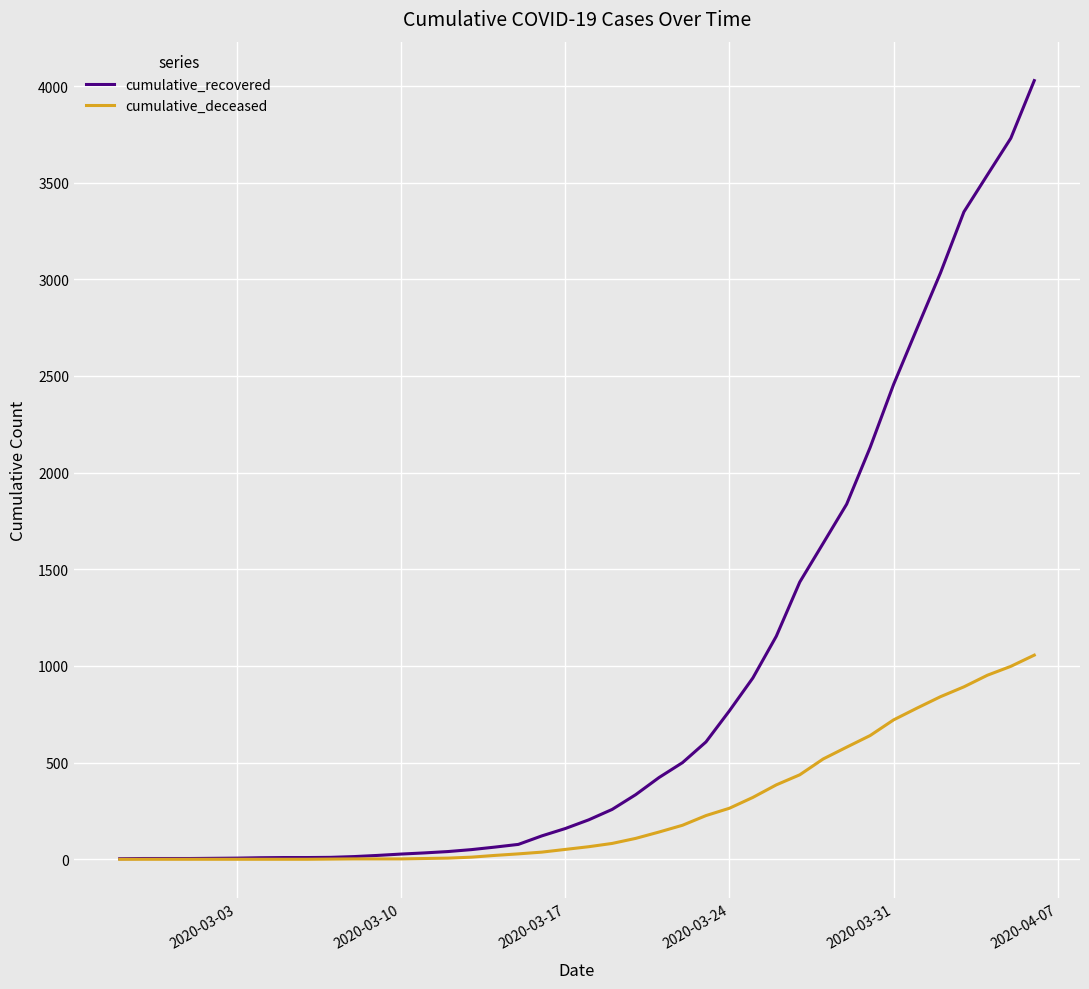

What is the maximum value for cumulative_recovered?

4028